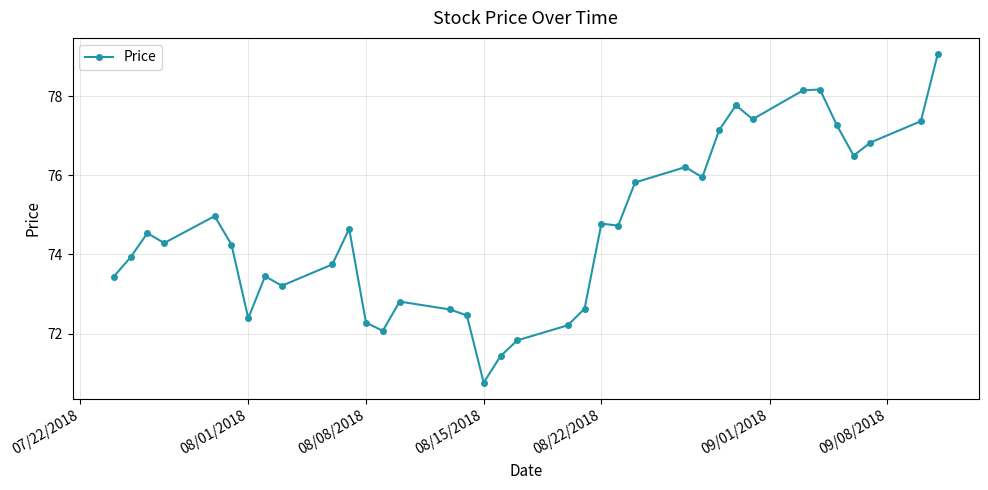

What is the maximum value shown in the chart?

79.1